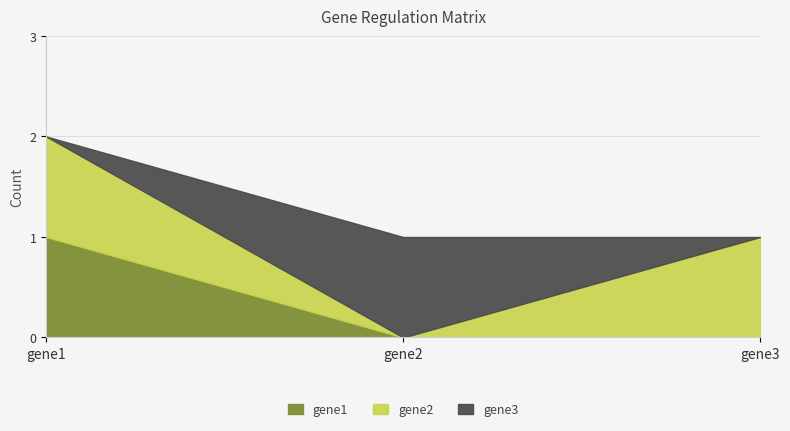

True or false: gene3 has a value of 0 at gene3.

True